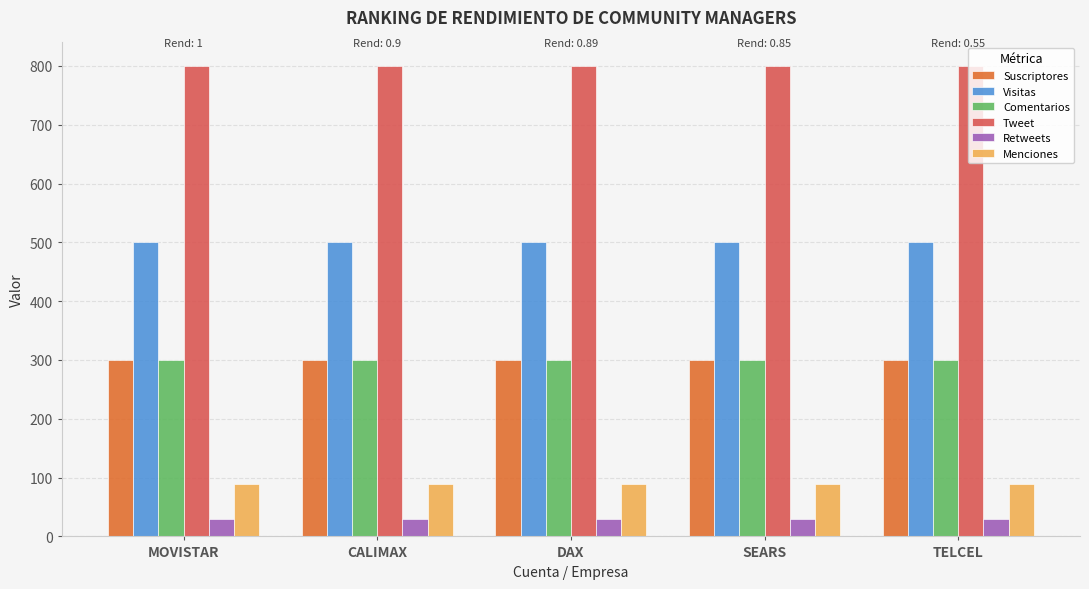

What is the total value across all series at SEARS?

2019